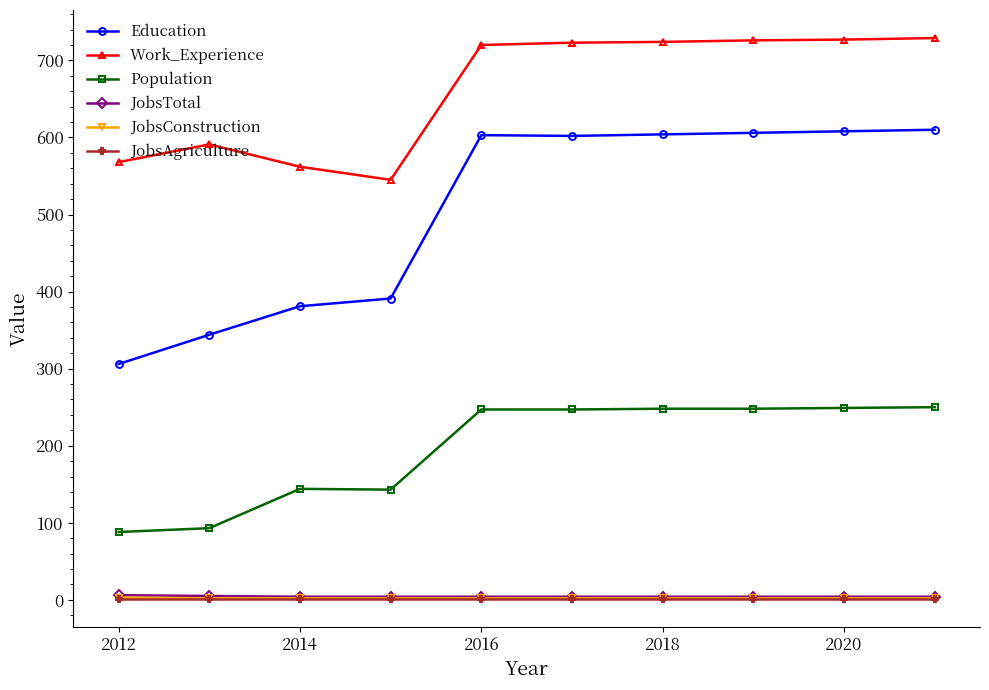

What is the minimum value for Population?

88